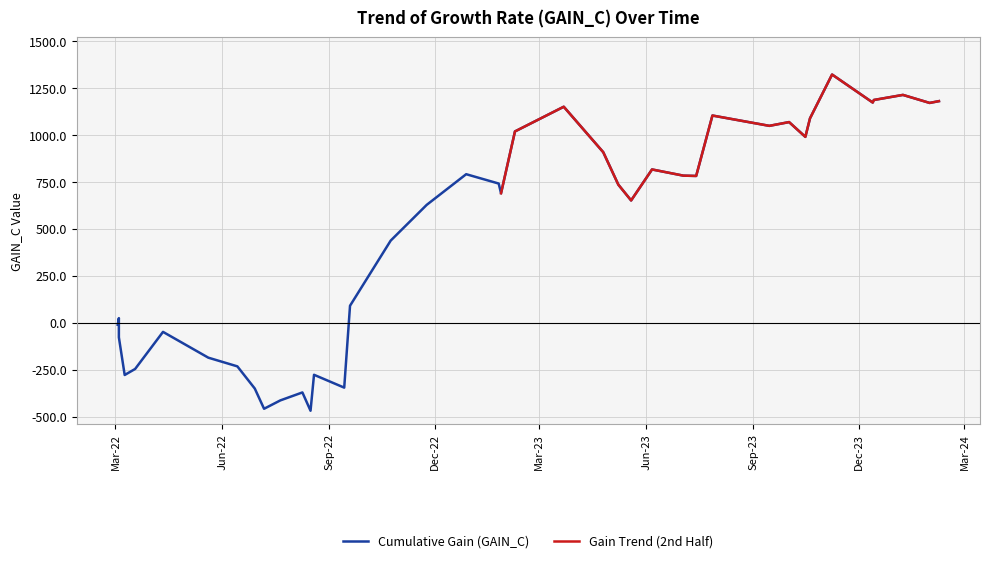

Rank the categories by value from highest to lowest.

2023-11-08, 2024-01-08, 2023-12-14, 2024-02-08, 2023-12-13, 2024-01-31, 2023-03-22, 2023-07-28, 2023-10-20, 2023-10-02, 2023-09-15, 2023-02-08, 2023-10-16, 2023-04-25, 2023-06-06, 2022-12-28, 2023-07-03, 2023-07-14, 2023-01-25, 2023-05-08, 2023-01-27, 2023-05-19, 2022-11-24, 2022-10-24, 2022-09-19, 2022-03-04, 2022-03-03, 2022-04-11, 2022-03-04, 2022-05-20, 2022-06-14, 2022-03-18, 2022-08-19, 2022-03-09, 2022-09-14, 2022-06-29, 2022-08-09, 2022-07-21, 2022-07-07, 2022-08-16